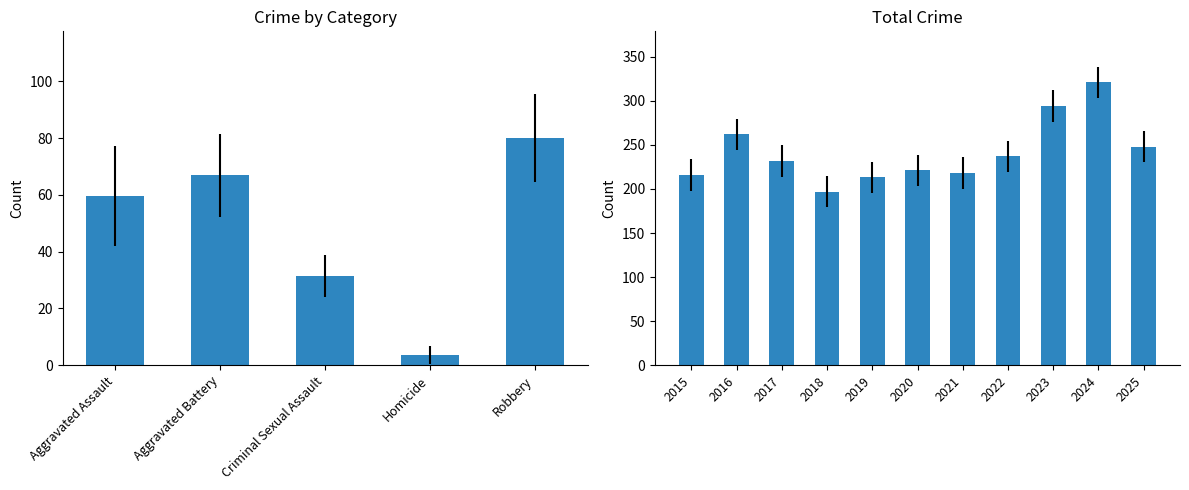

How many groups of bars are there?

11